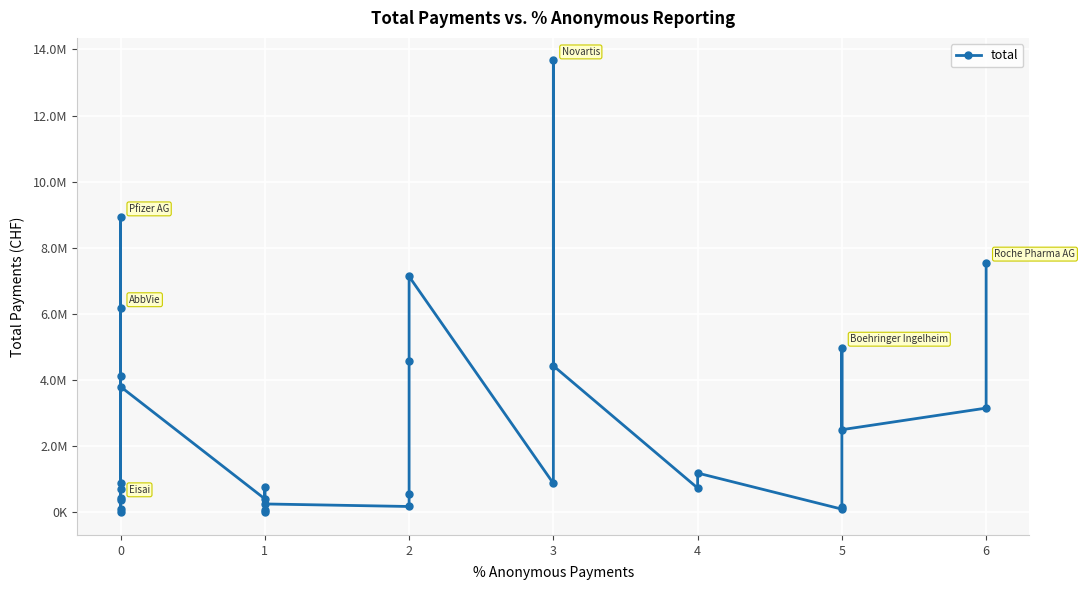

How many lines are shown in the chart?

1